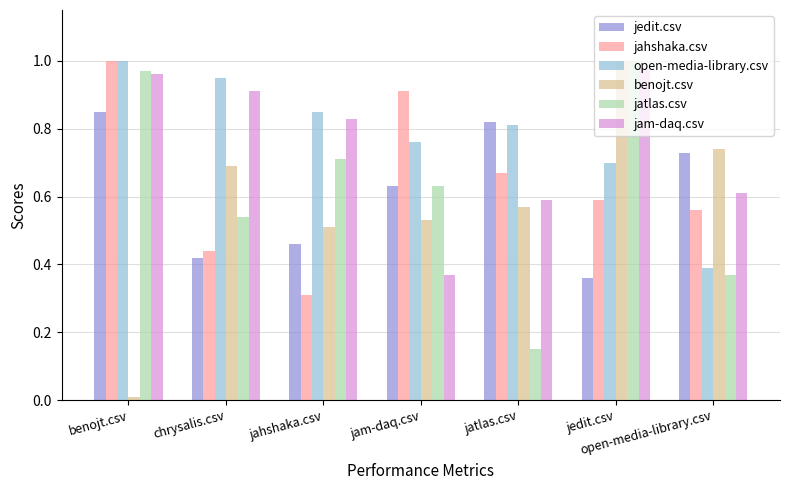

List the labels in order of jahshaka.csv value, largest first.

benojt.csv, jam-daq.csv, jatlas.csv, jedit.csv, open-media-library.csv, chrysalis.csv, jahshaka.csv